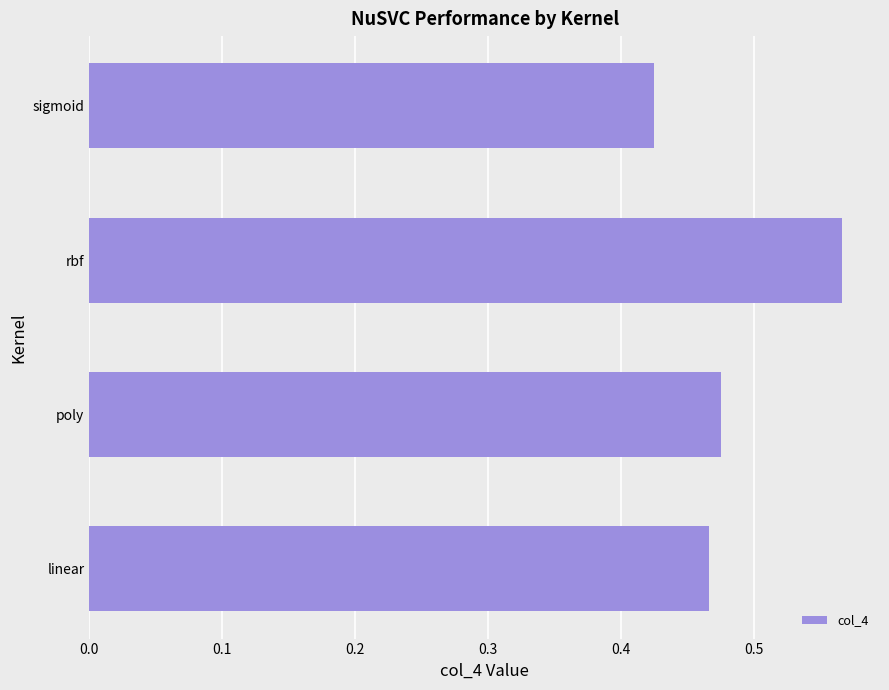

Count the number of categories in the chart.

4